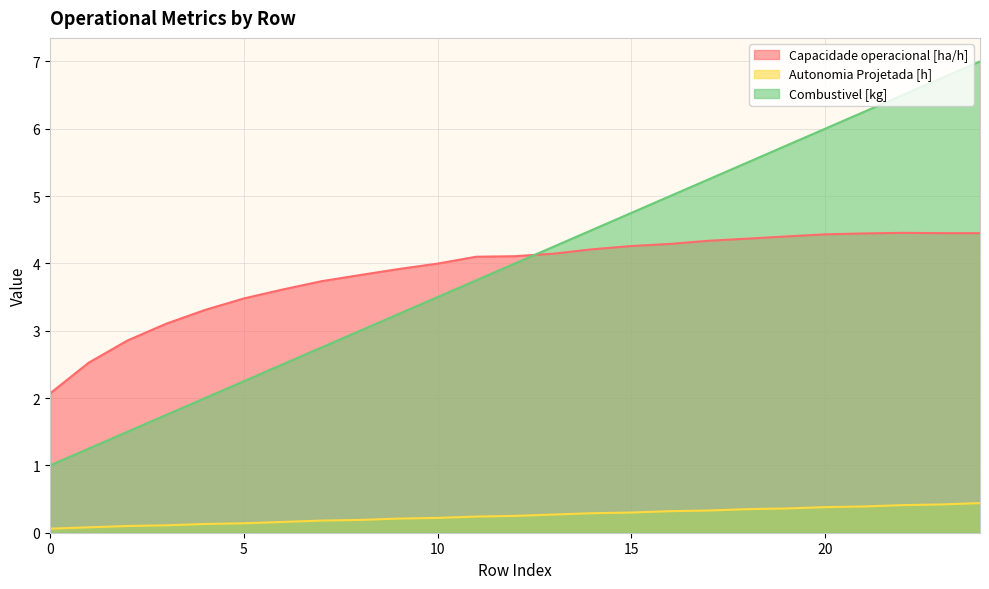

How many distinct data groups are displayed?

3